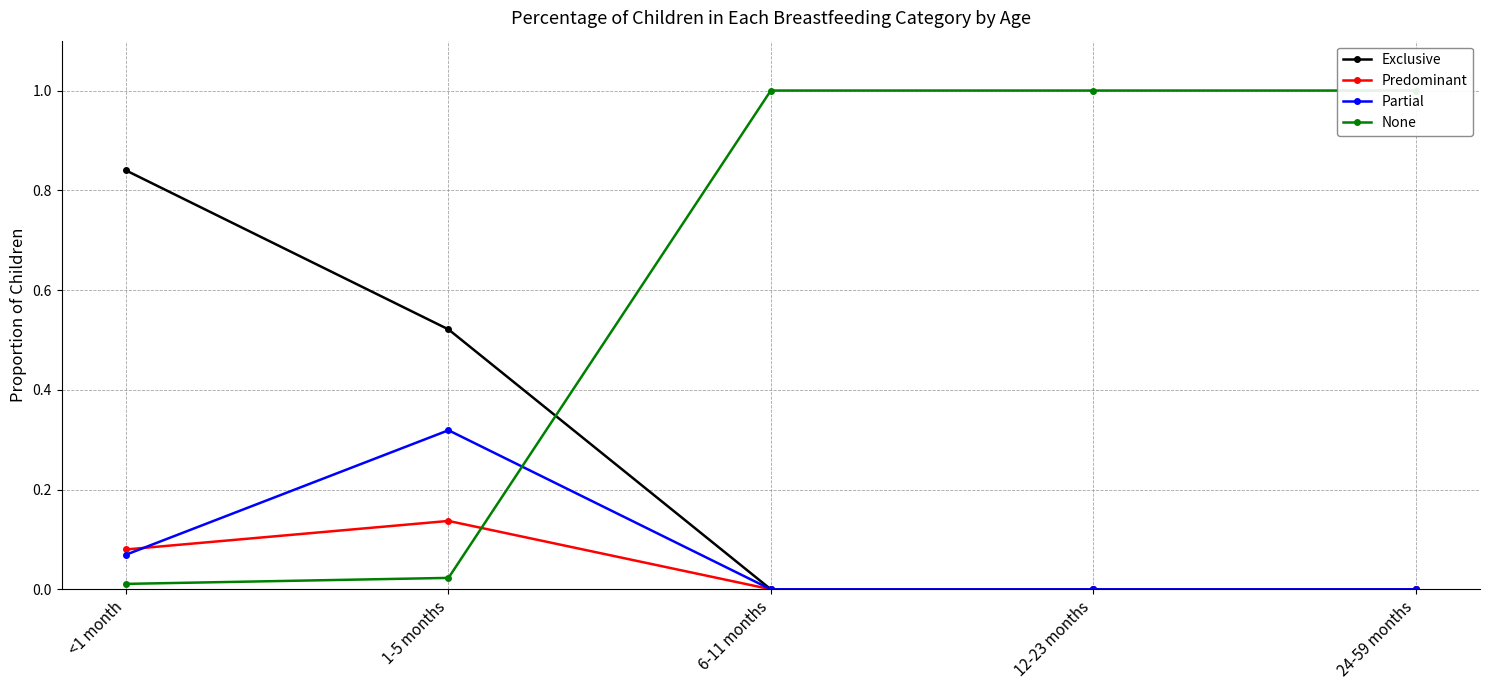

How many categories are shown in the chart?

5